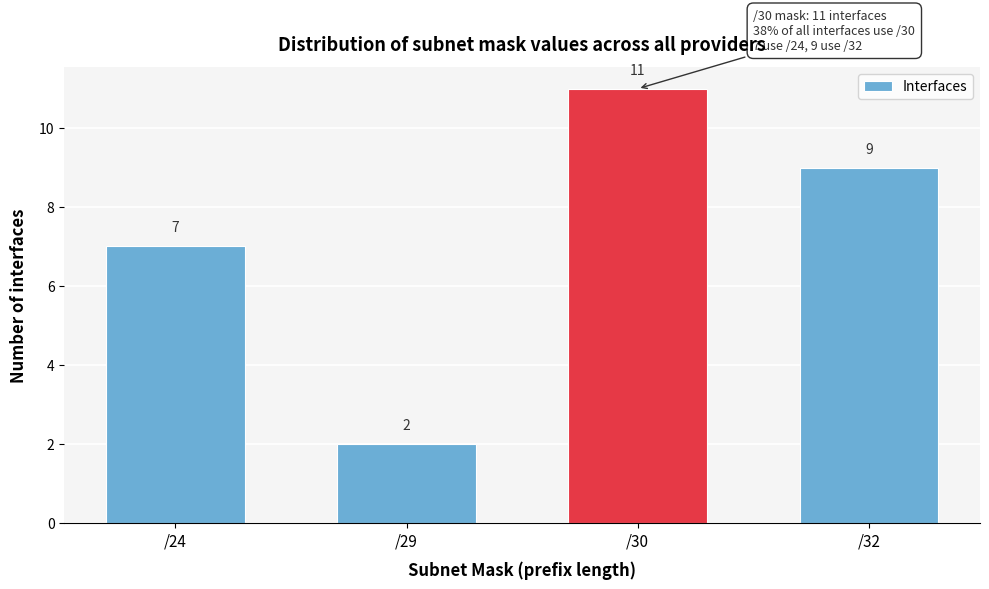

Reading left to right, what are all the values shown in this chart?

7	2	11	9